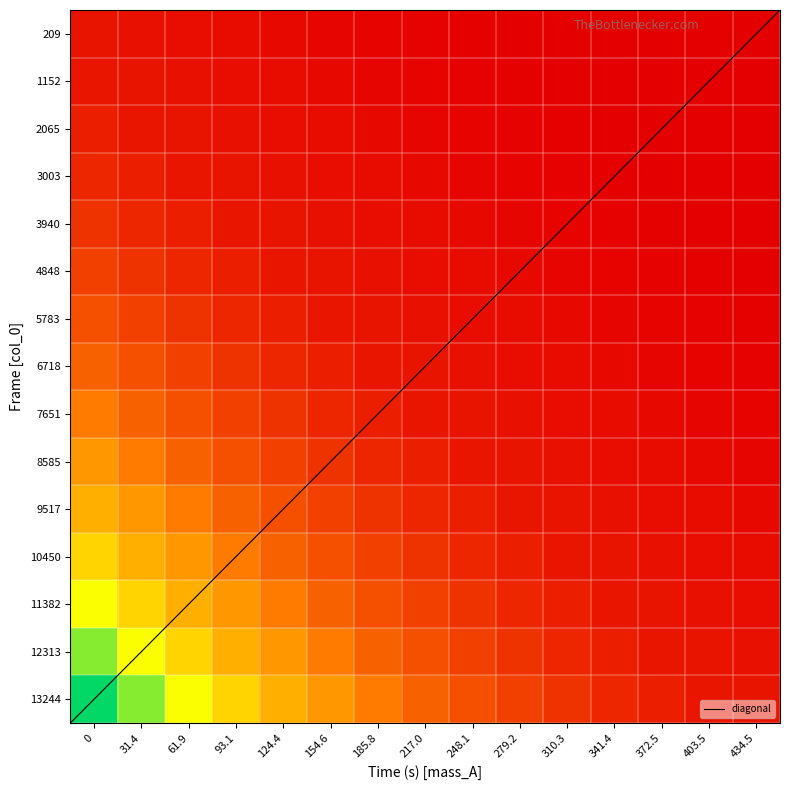

Reading left to right, transcribe all the data shown in this chart.

209: 26.9	22.2	18.1	15.0	12.4	10.7	8.7	6.9	5.7	4.6	3.7	2.7	2.2	1.5	1.4
1152: 22.2	18.1	15.0	12.4	10.7	8.7	6.9	5.7	4.6	3.7	2.7	2.2	1.5	1.4	1.2
2065: 18.1	15.0	12.4	10.7	8.7	6.9	5.7	4.6	3.7	2.7	2.2	1.5	1.4	1.2	1.0
3003: 15.0	12.4	10.7	8.7	6.9	5.7	4.6	3.7	2.7	2.2	1.5	1.4	1.2	1.0	0.8
3940: 12.4	10.7	8.7	6.9	5.7	4.6	3.7	2.7	2.2	1.5	1.4	1.2	1.0	0.8	0.6
4848: 10.7	8.7	6.9	5.7	4.6	3.7	2.7	2.2	1.5	1.4	1.2	1.0	0.8	0.6	0.4
5783: 8.7	6.9	5.7	4.6	3.7	2.7	2.2	1.5	1.4	1.2	1.0	0.8	0.6	0.4	0.3
6718: 6.9	5.7	4.6	3.7	2.7	2.2	1.5	1.4	1.2	1.0	0.8	0.6	0.4	0.3	0.2
7651: 5.7	4.6	3.7	2.7	2.2	1.5	1.4	1.2	1.0	0.8	0.6	0.4	0.3	0.2	0.1
8585: 4.6	3.7	2.7	2.2	1.5	1.4	1.2	1.0	0.8	0.6	0.4	0.3	0.2	0.1	0.1
9517: 3.7	2.7	2.2	1.5	1.4	1.2	1.0	0.8	0.6	0.4	0.3	0.2	0.1	0.1	0.1
10450: 2.7	2.2	1.5	1.4	1.2	1.0	0.8	0.6	0.4	0.3	0.2	0.1	0.1	0.1	0.1
11382: 2.2	1.5	1.4	1.2	1.0	0.8	0.6	0.4	0.3	0.2	0.1	0.1	0.1	0.1	0.0
12313: 1.5	1.4	1.2	1.0	0.8	0.6	0.4	0.3	0.2	0.1	0.1	0.1	0.1	0.0	0.0
13244: 1.4	1.2	1.0	0.8	0.6	0.4	0.3	0.2	0.1	0.1	0.1	0.1	0.0	0.0	0.0